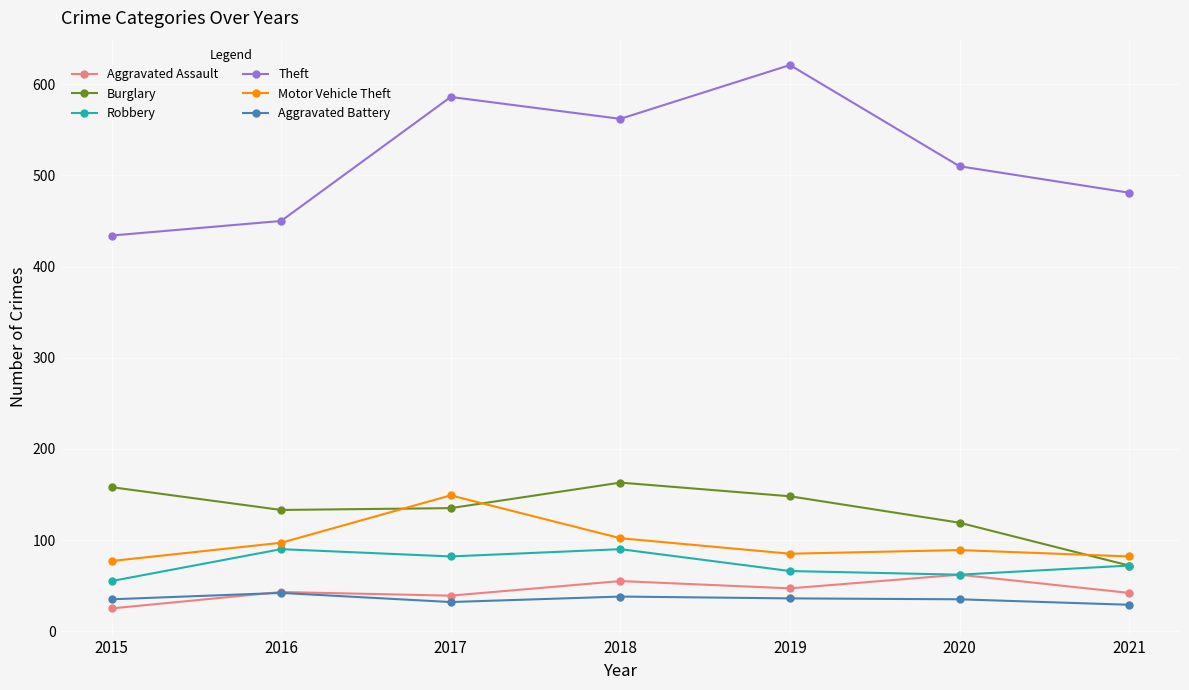

Is it true that Aggravated Battery equals 53 at 2017?

False